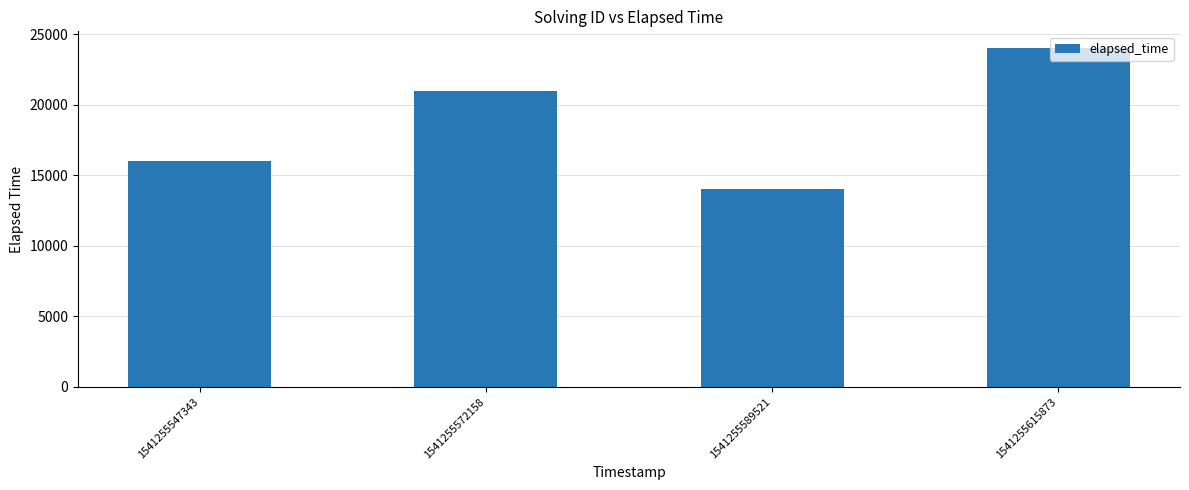

What is the value of the 3rd bar from the left?

14000